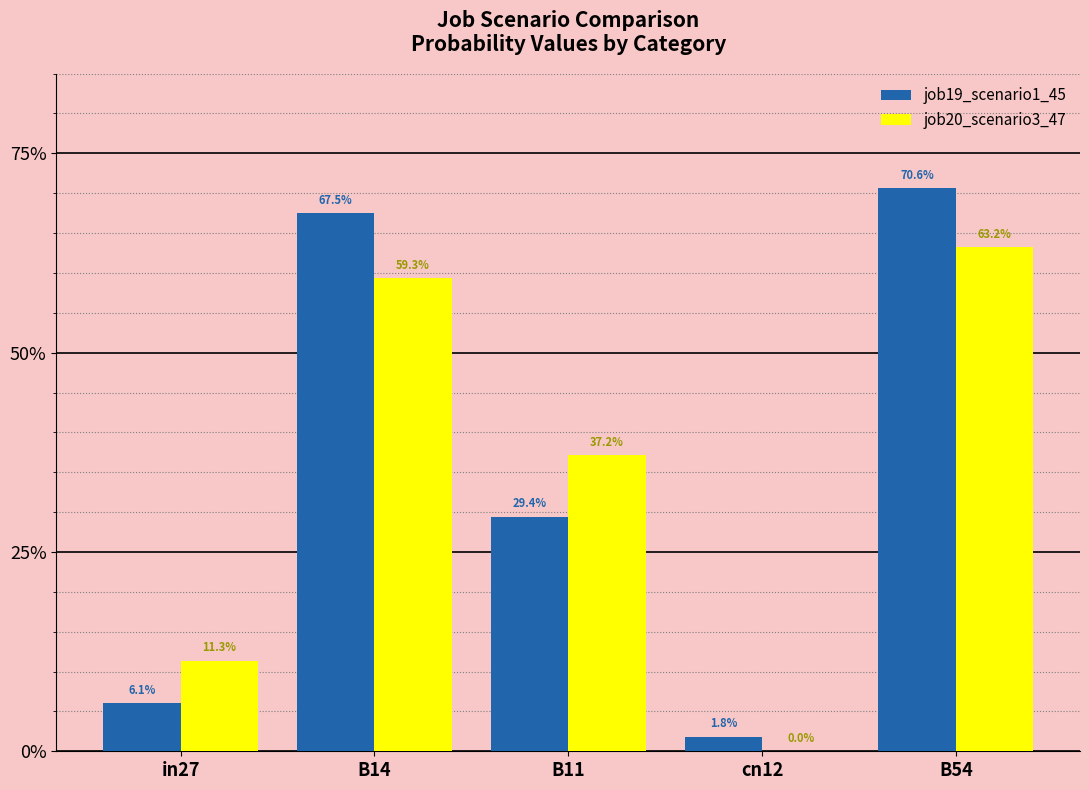

At which category is the sum across all series the highest?

B54